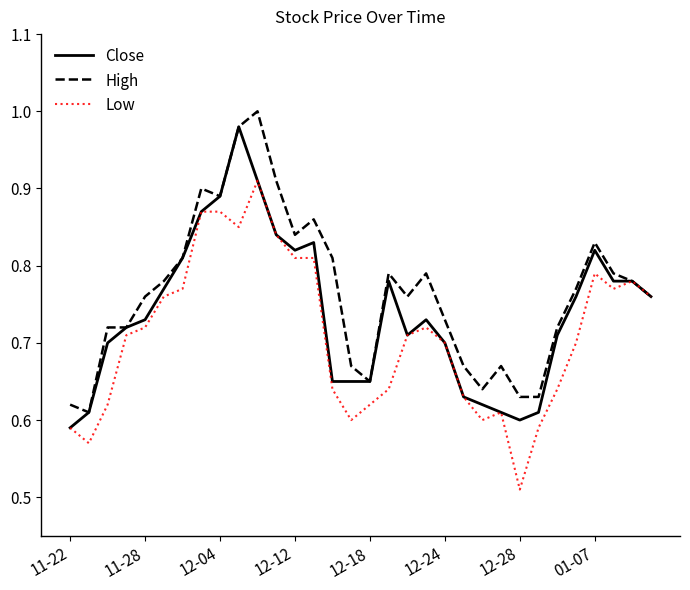

Rank the series by their average value, from highest to lowest.

High, Close, Low